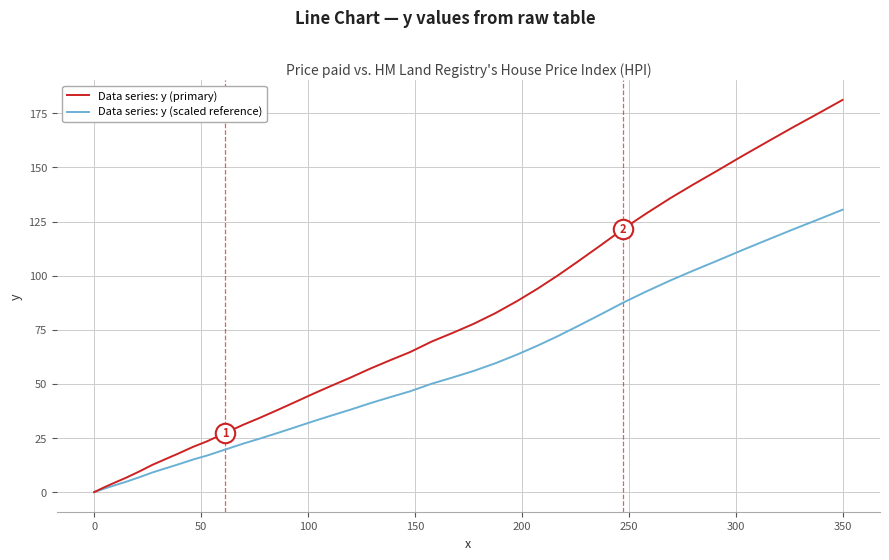

Rank the series by their average value, from highest to lowest.

Data series: y (primary), Data series: y (scaled reference)